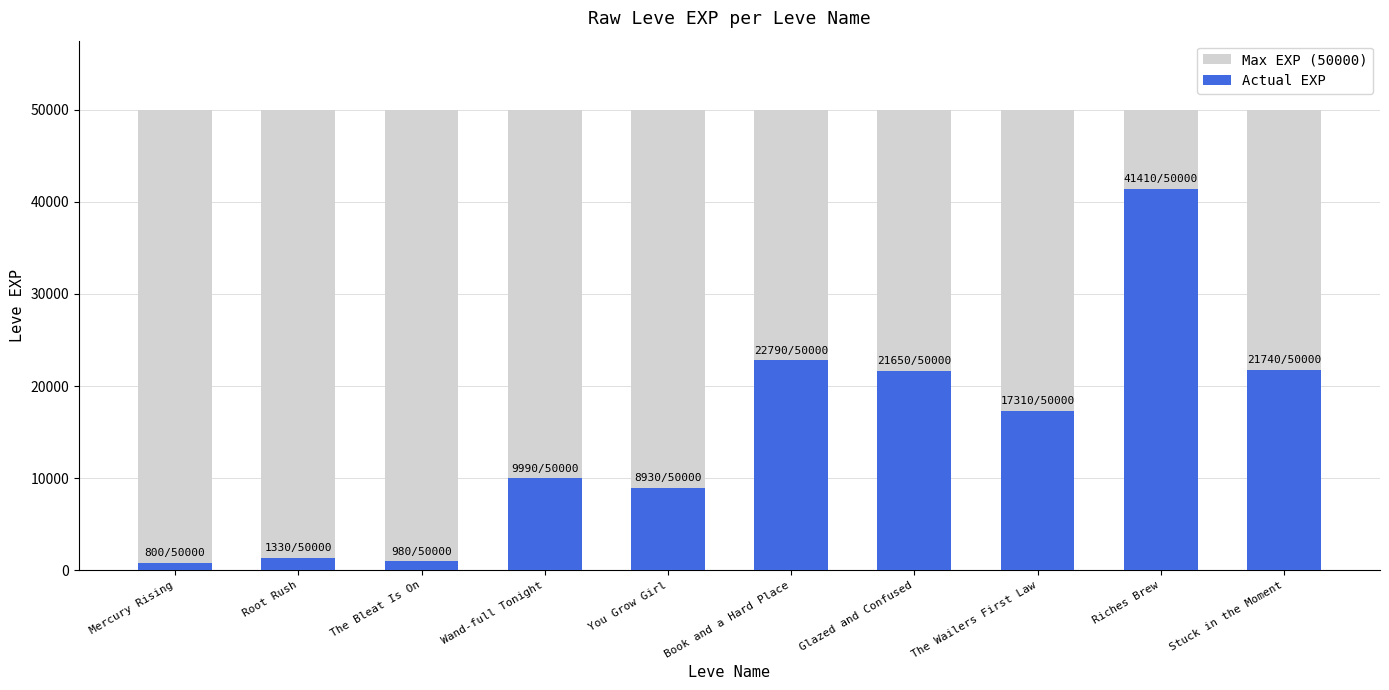

Count the number of data series in this chart.

2